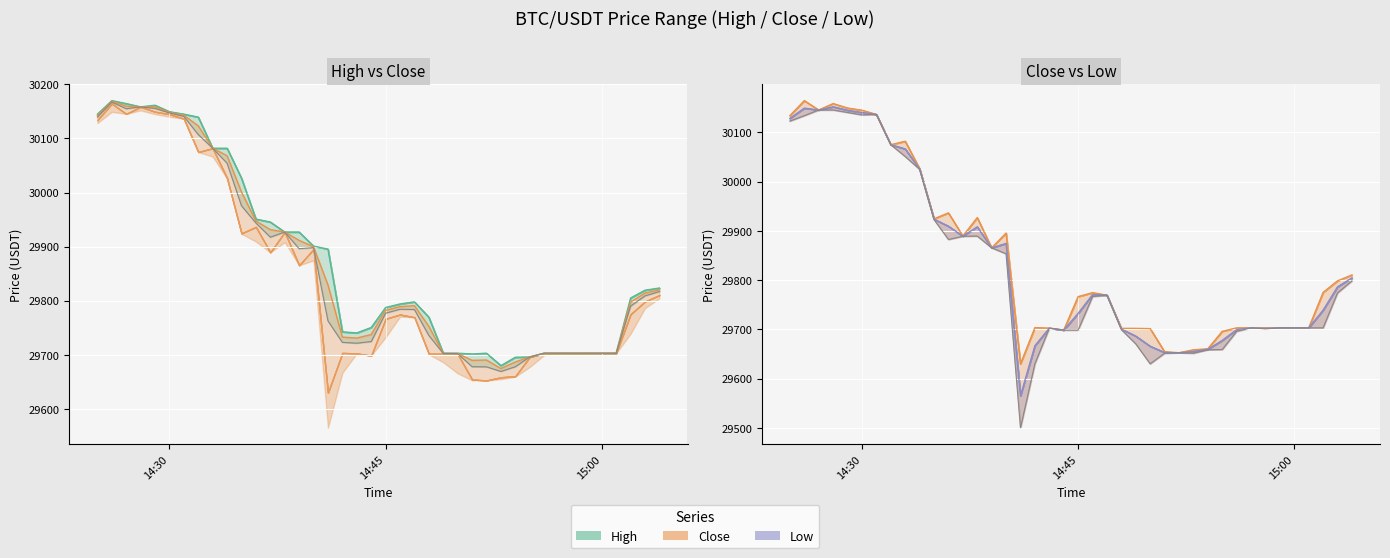

At which label does Low first exceed 29769?

14:30